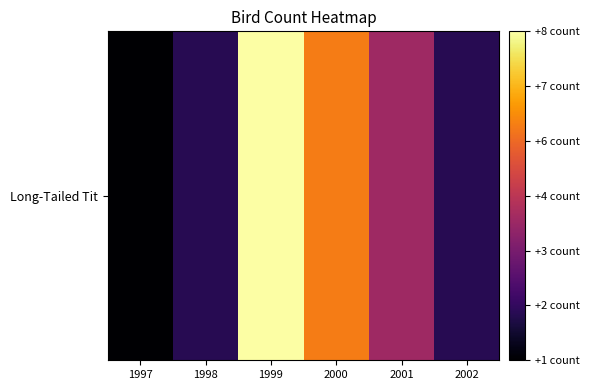

What is the difference between the values at 1997 and 1999?

7